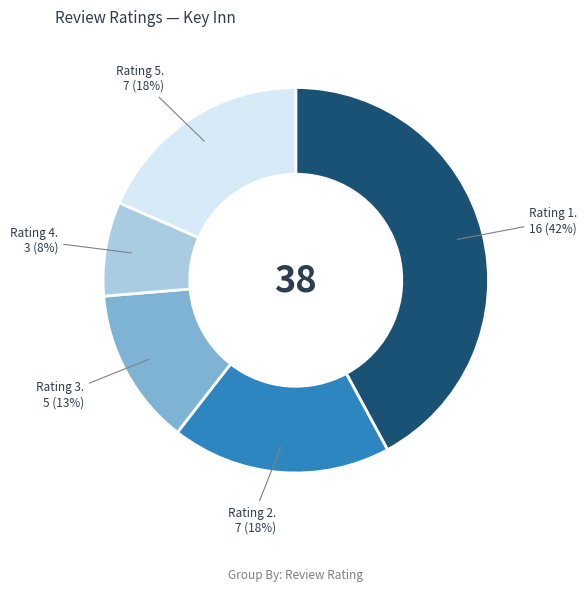

Is there a majority slice in this chart?

No